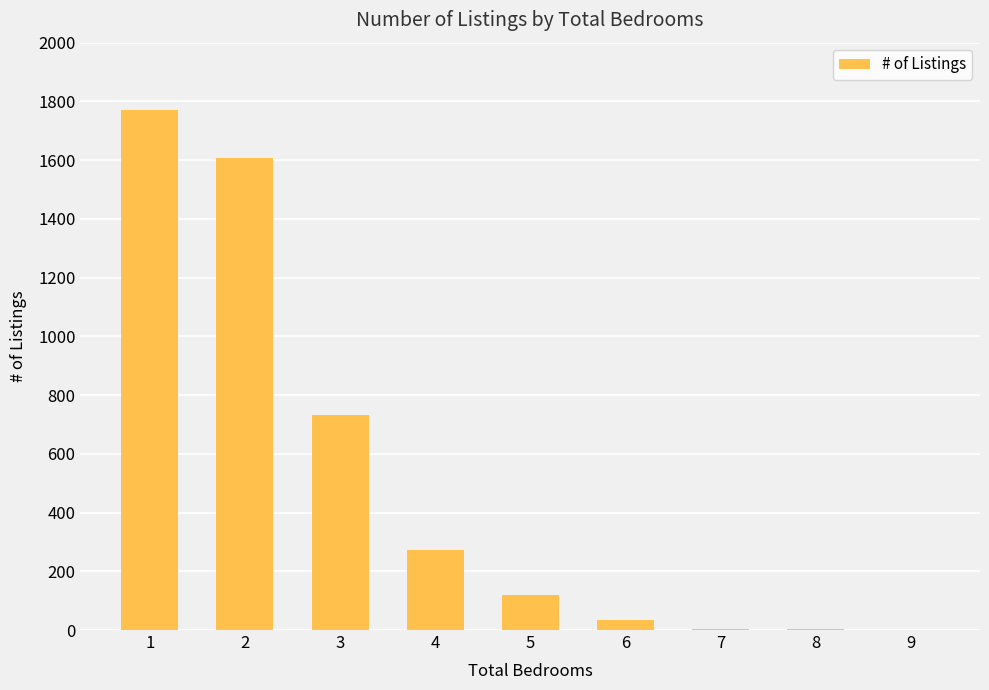

The value at 5 is 53. True or false?

False